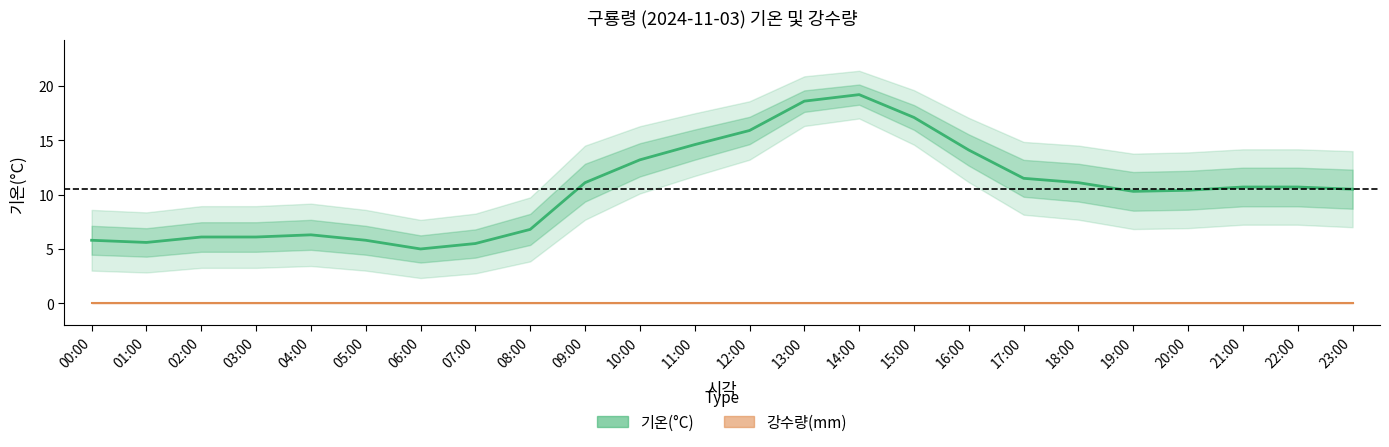

What is the ratio of the value at 09:00 to the value at 07:00?

2.0